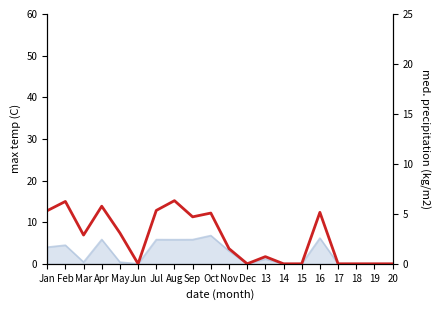

True or false: there are more than 2 points higher than both neighbors.

True